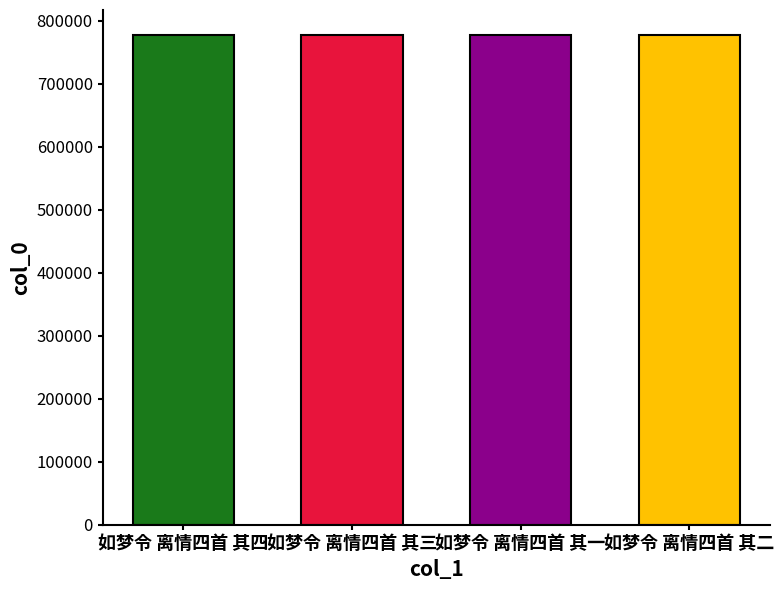

What is the label of the 1st bar from the right?

如梦令 离情四首 其二